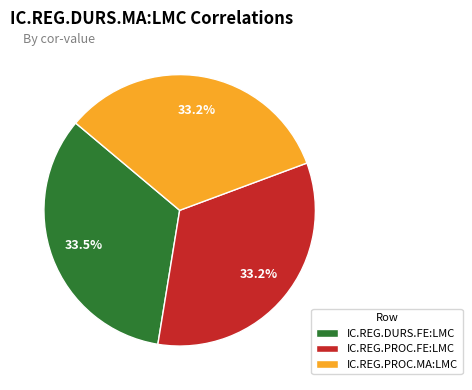

How many slices are in this pie chart?

3